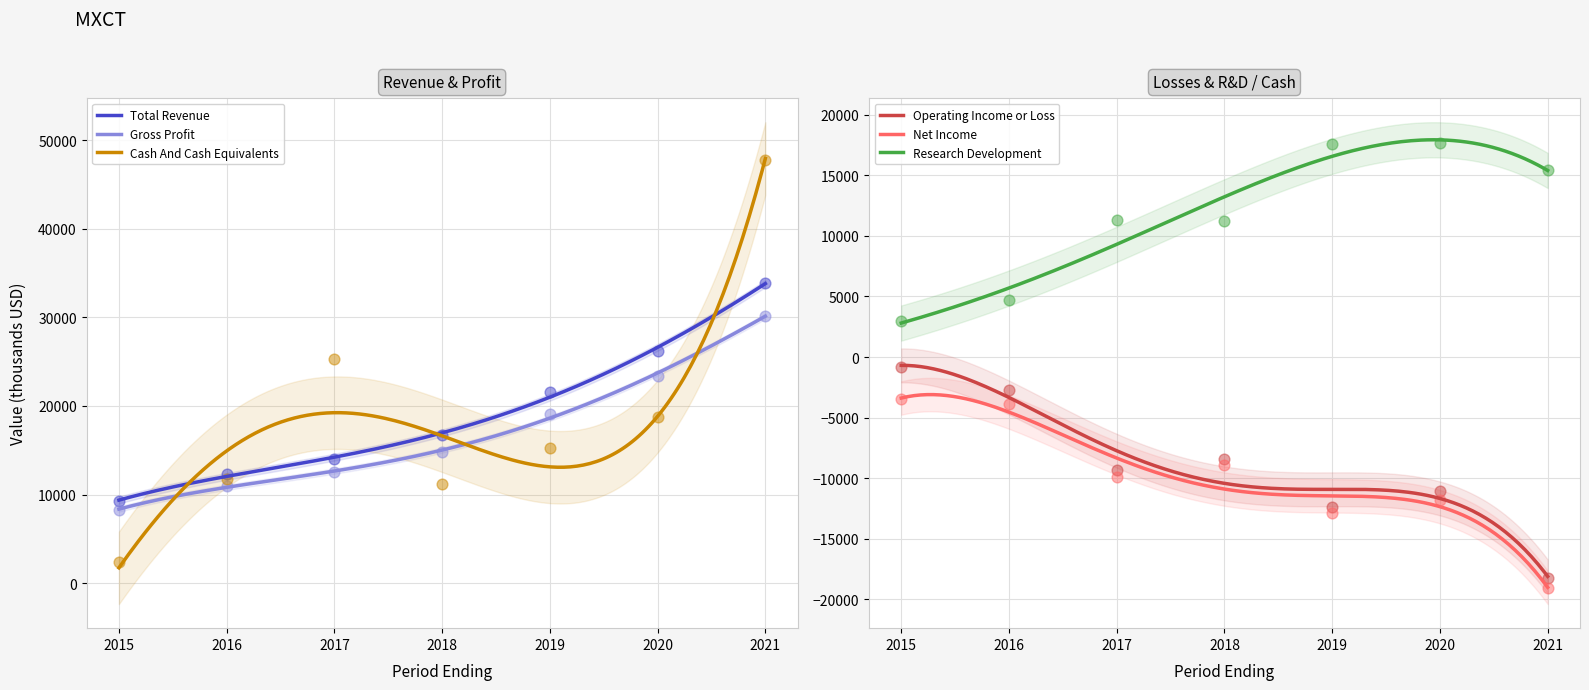

What is the total value across all series at 2018?

36600